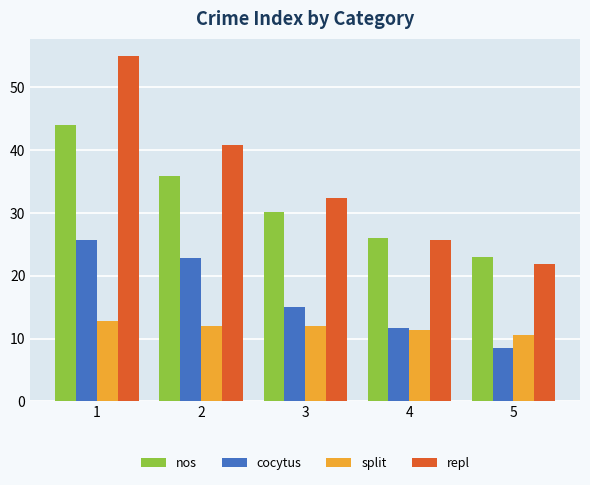

The value of split at 1 is 8.5. True or false?

False